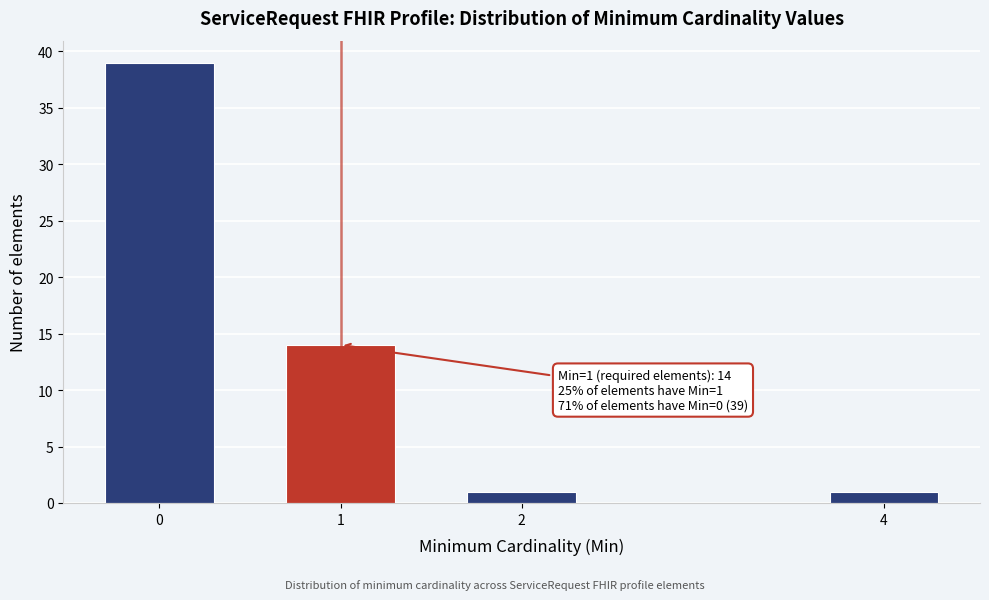

Reading left to right, list all the values displayed in this chart.

39	14	1	1